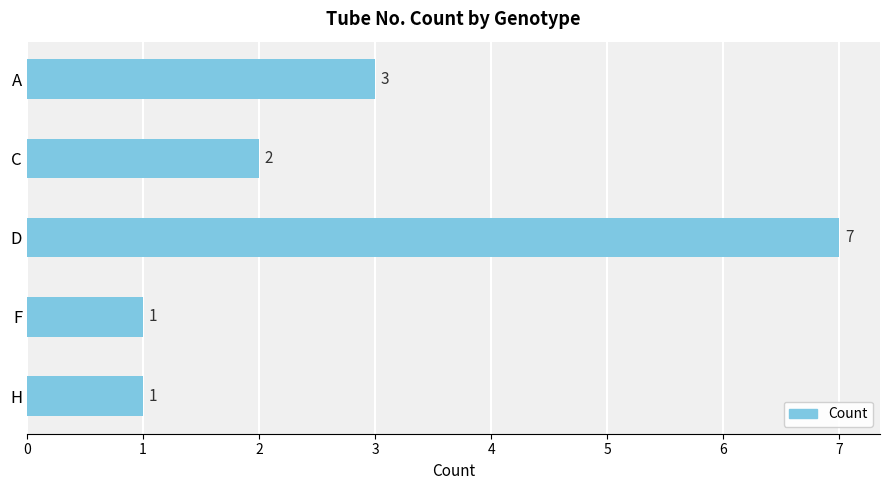

Is it true that the value at H is 1?

True